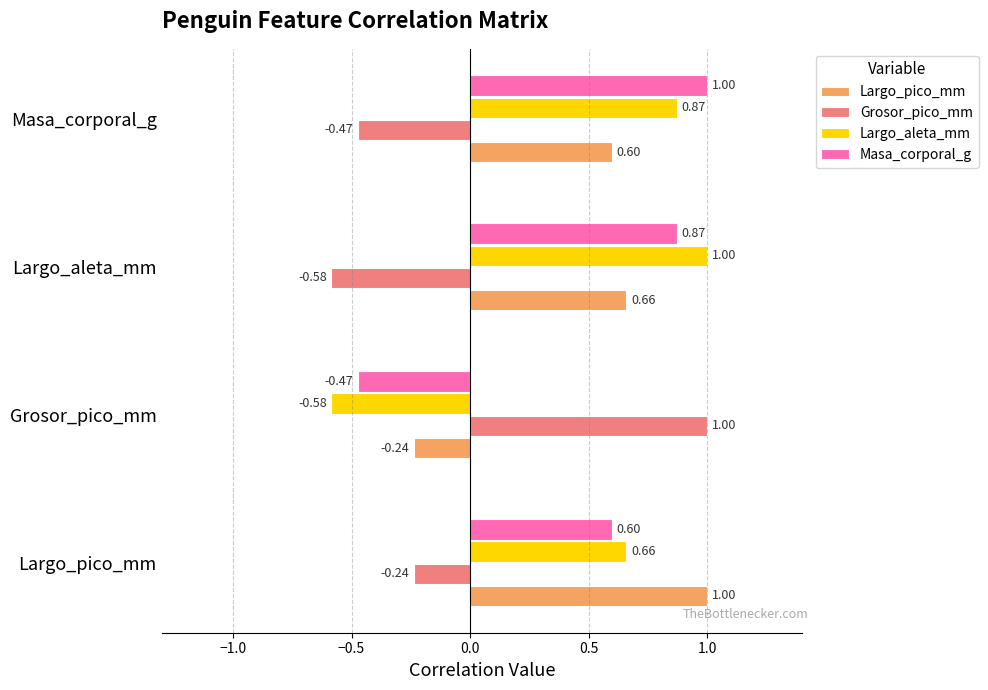

At which label is Masa_corporal_g closest to 0?

Grosor_pico_mm